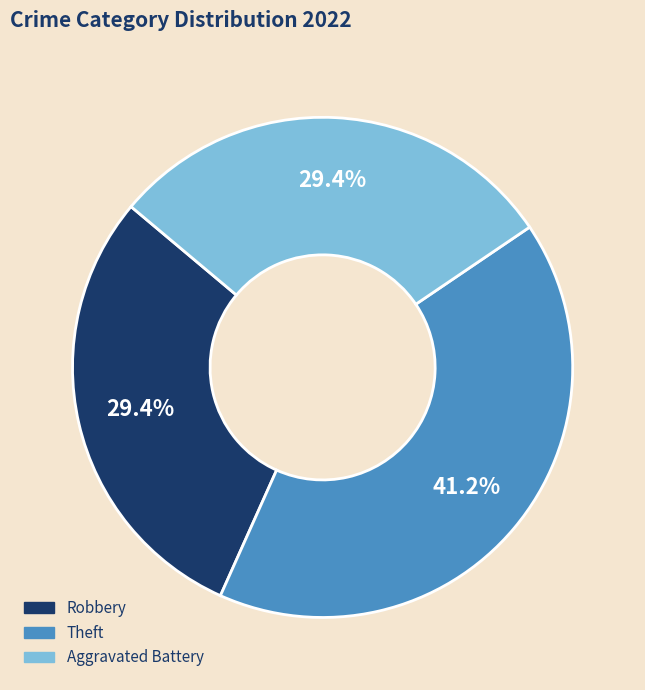

Is there any slice that represents more than half of the pie?

No